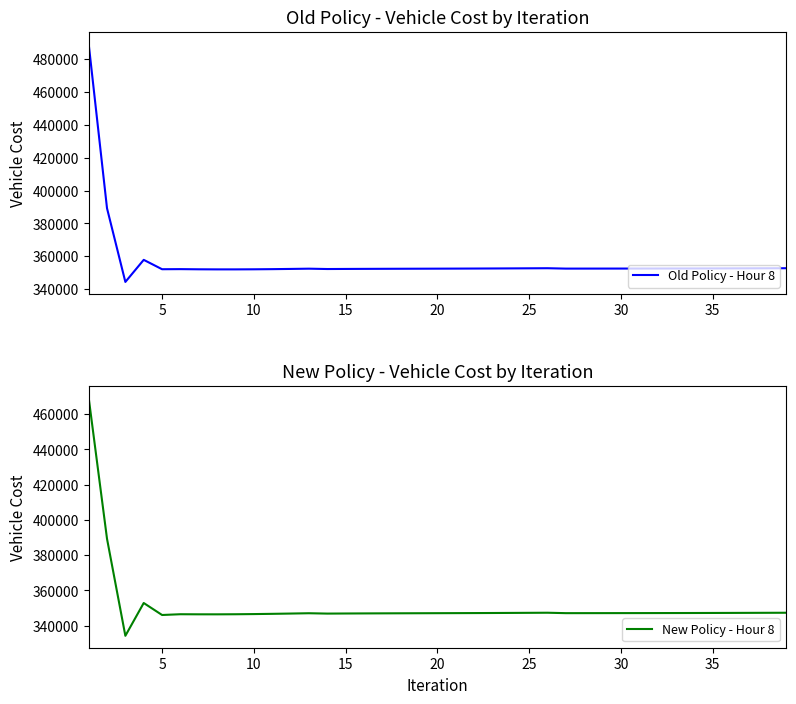

Which series has the largest total across all categories?

Old Policy - Hour 8